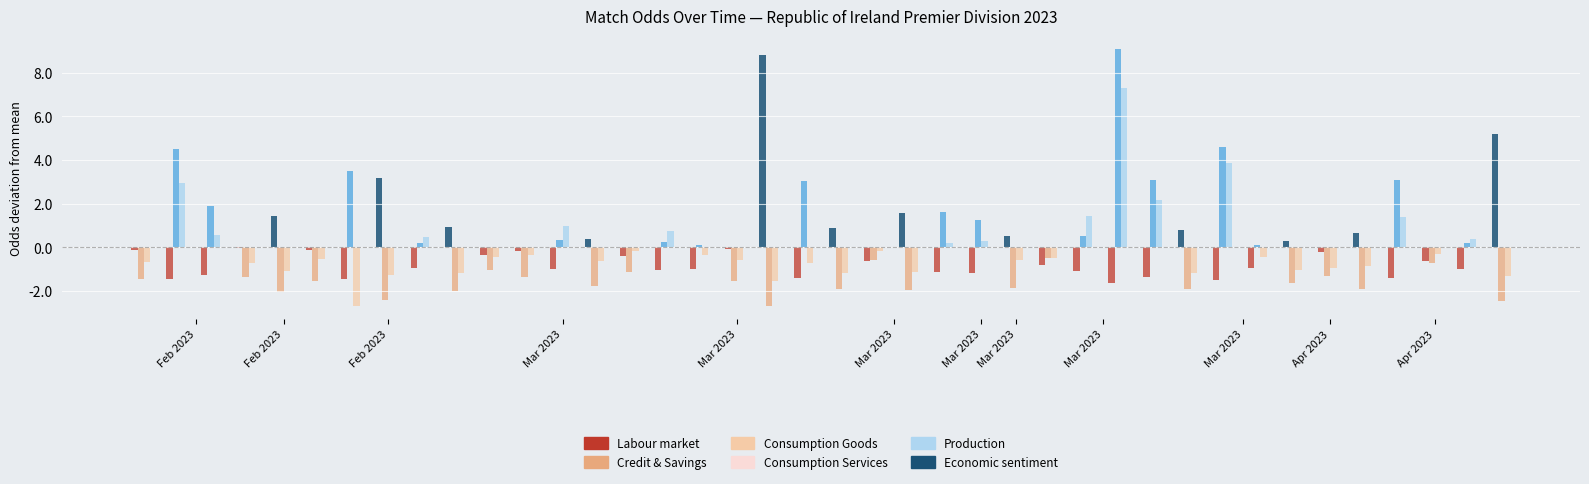

What is the maximum value shown in the chart?

9.1